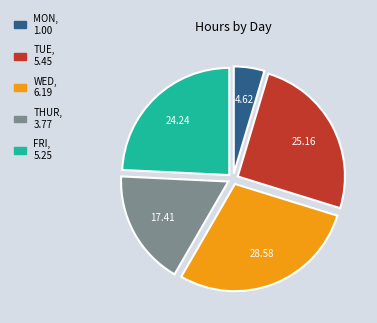

Is there any slice that represents more than half of the pie?

No